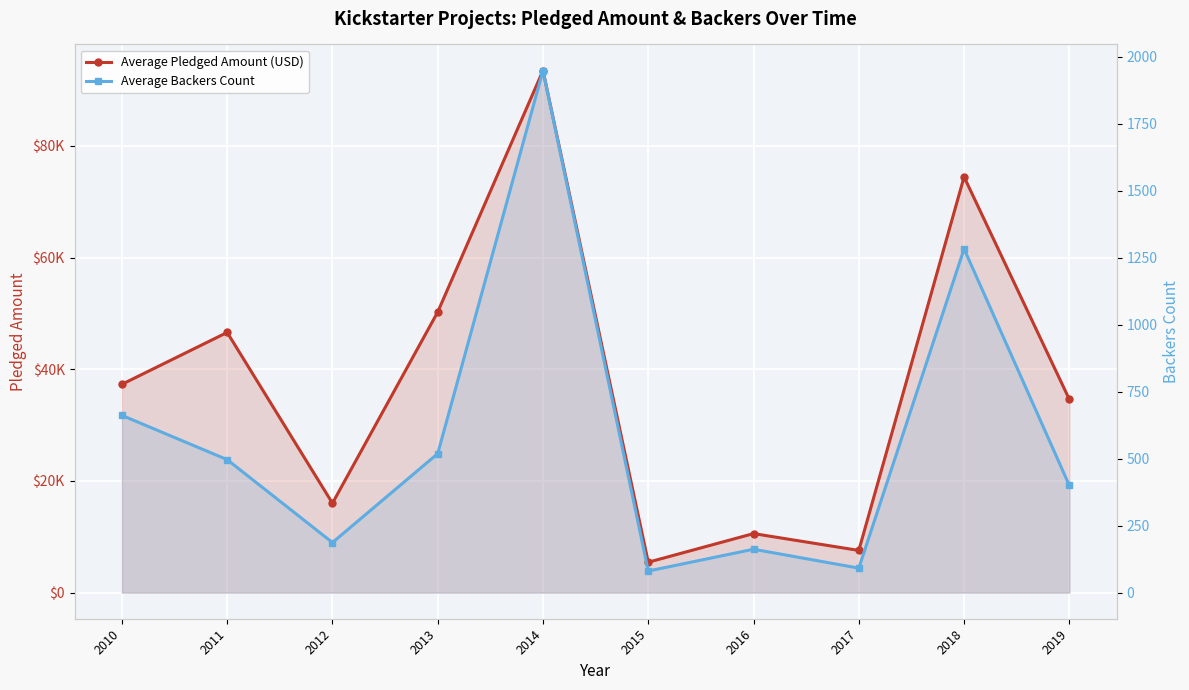

What is the difference between the highest and lowest values at 2013?

49733.7